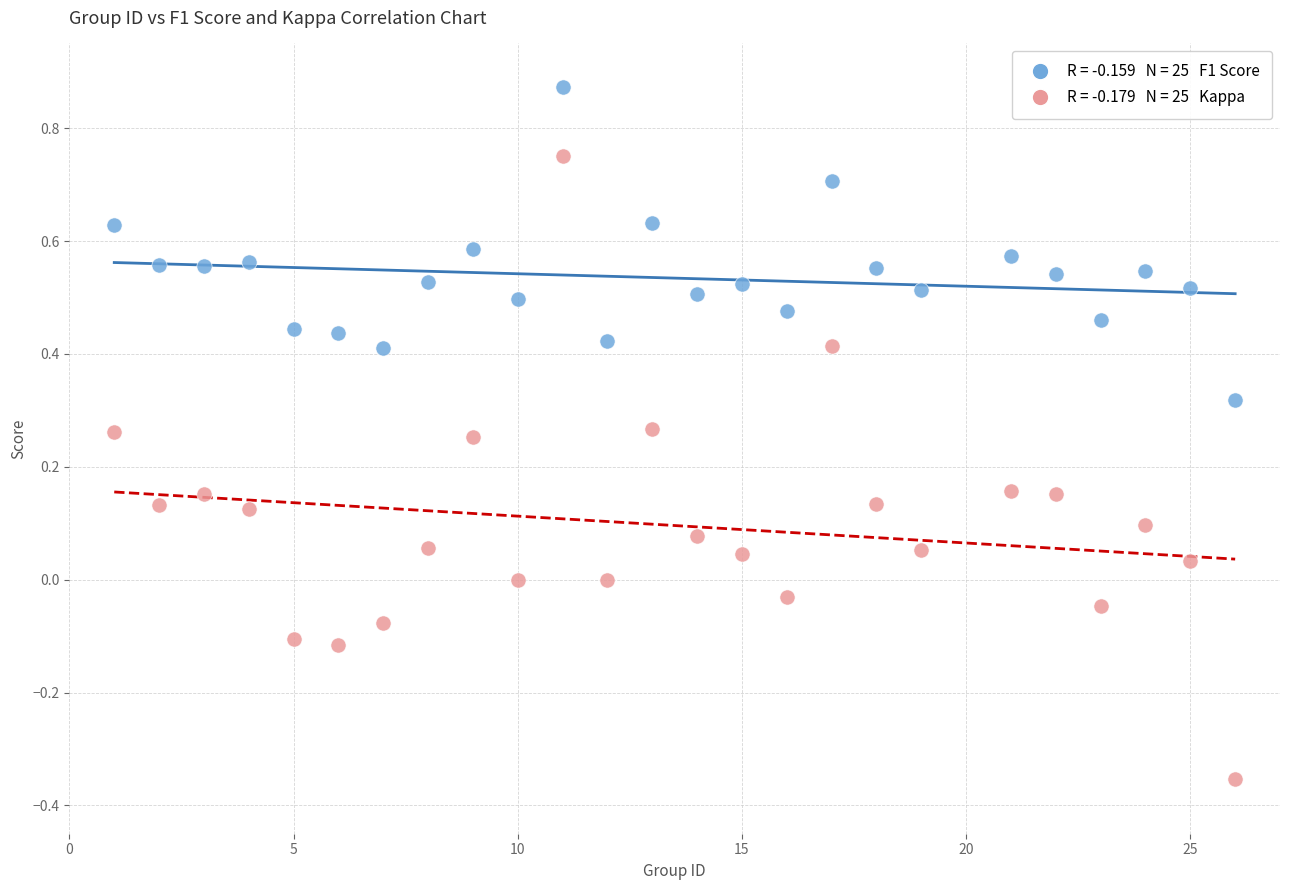

Across all data points, what is the range of X values (max minus min)?

25.0